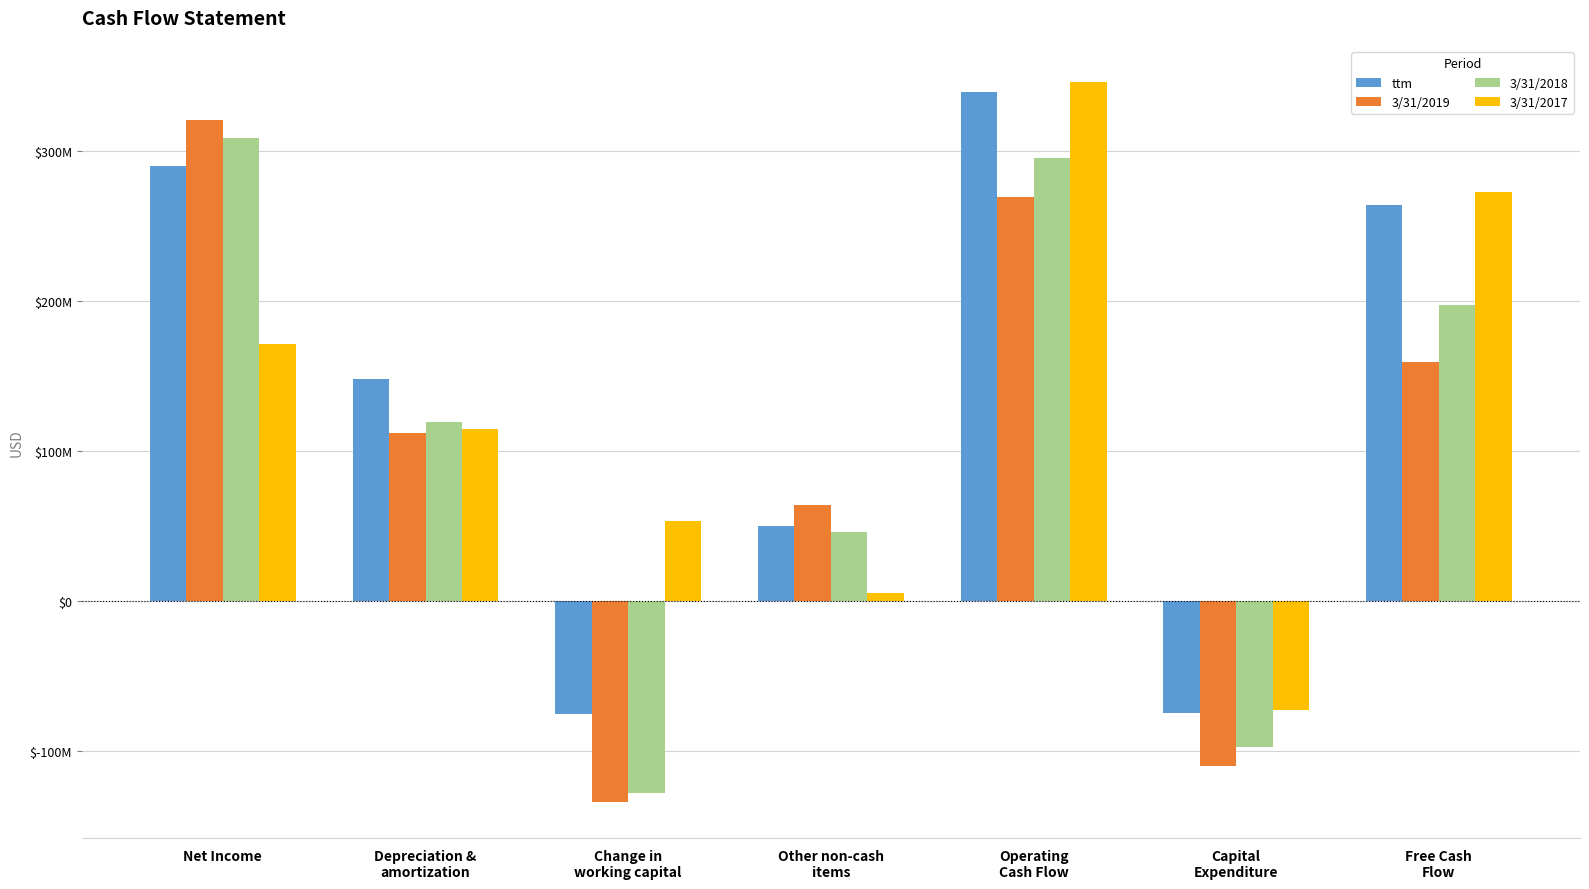

What are all the series names shown in the legend?

ttm, 3/31/2019, 3/31/2018, 3/31/2017